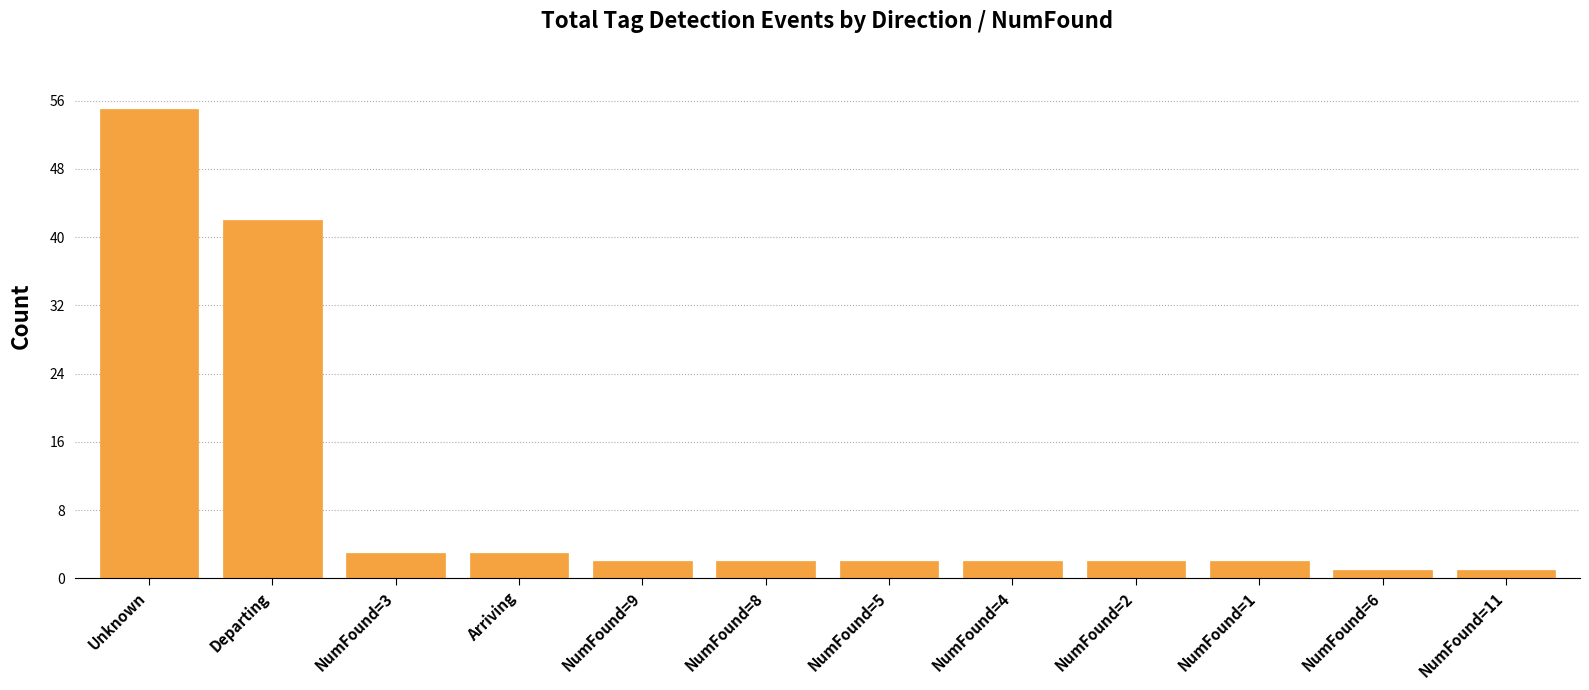

The chart shows a value of 2 at NumFound=9. True or false?

True